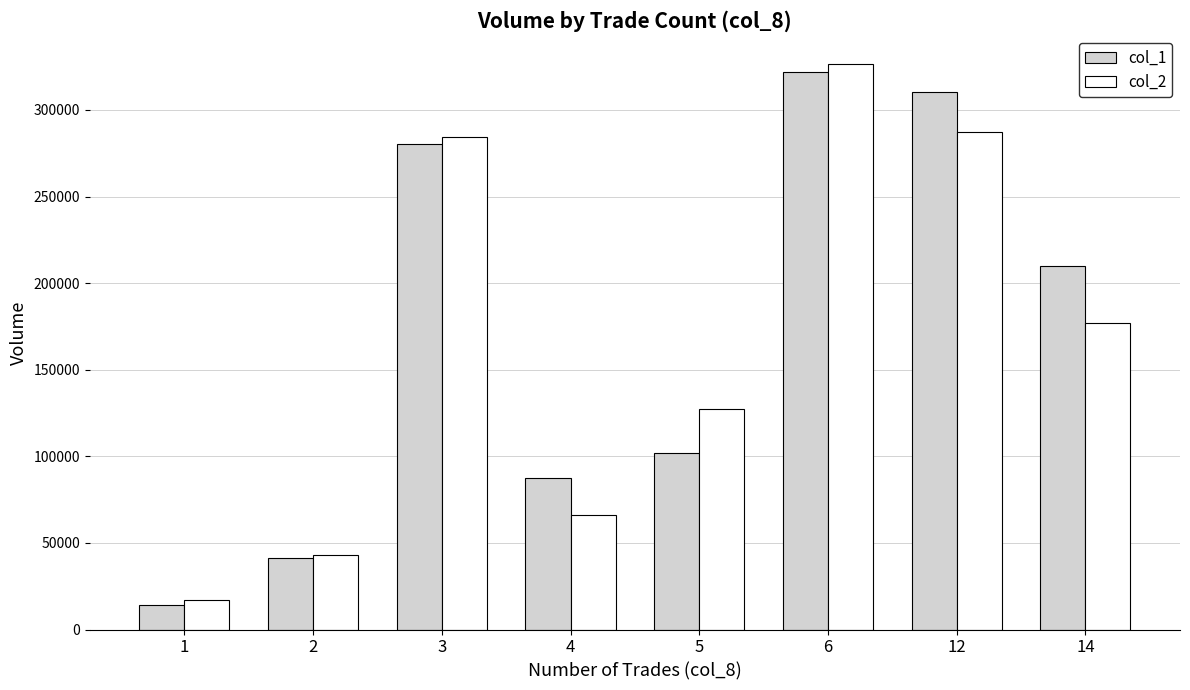

Reading right to left, extract all data points from this chart.

col_1: 210000.0	310333.3	321666.7	101800.0	87333.3	280500.0	41142.9	14400.0
col_2: 176830.0	287476.7	326520.0	127344.0	66322.2	284247.5	42922.9	17036.0